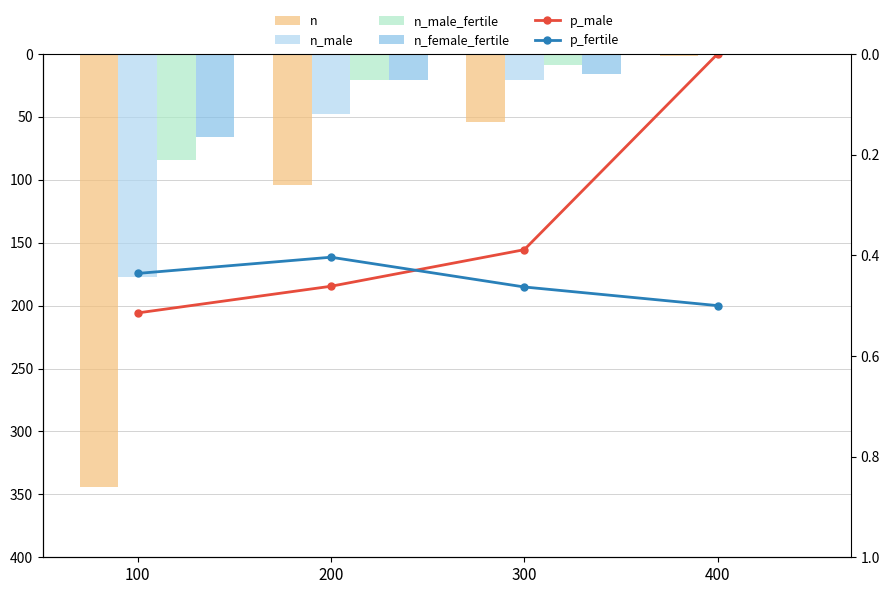

Which category has the lowest value in the p_male series?

400